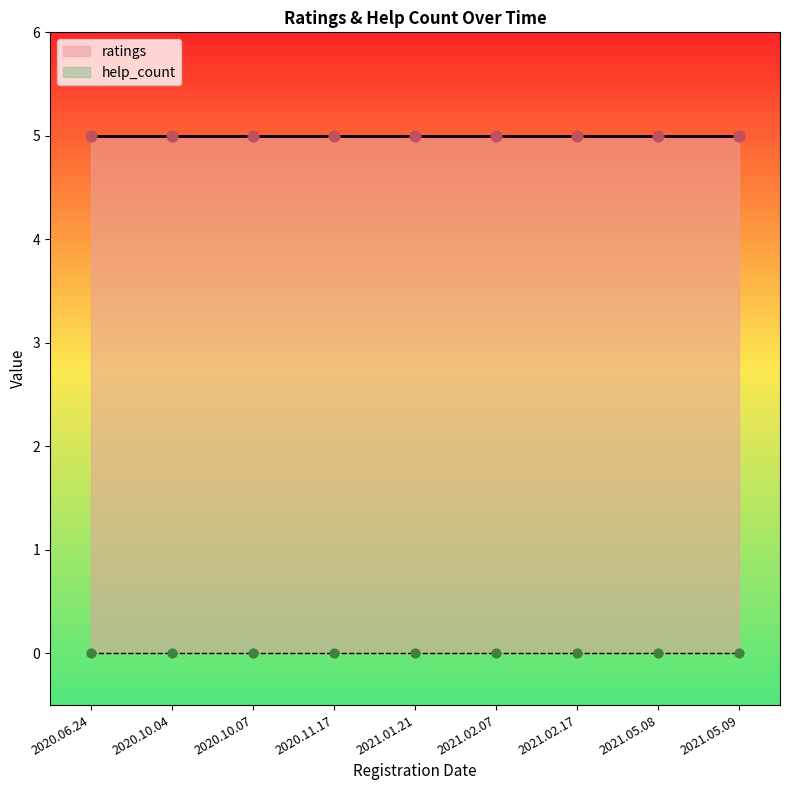

What is the total value across all series at 2021.05.08?

5